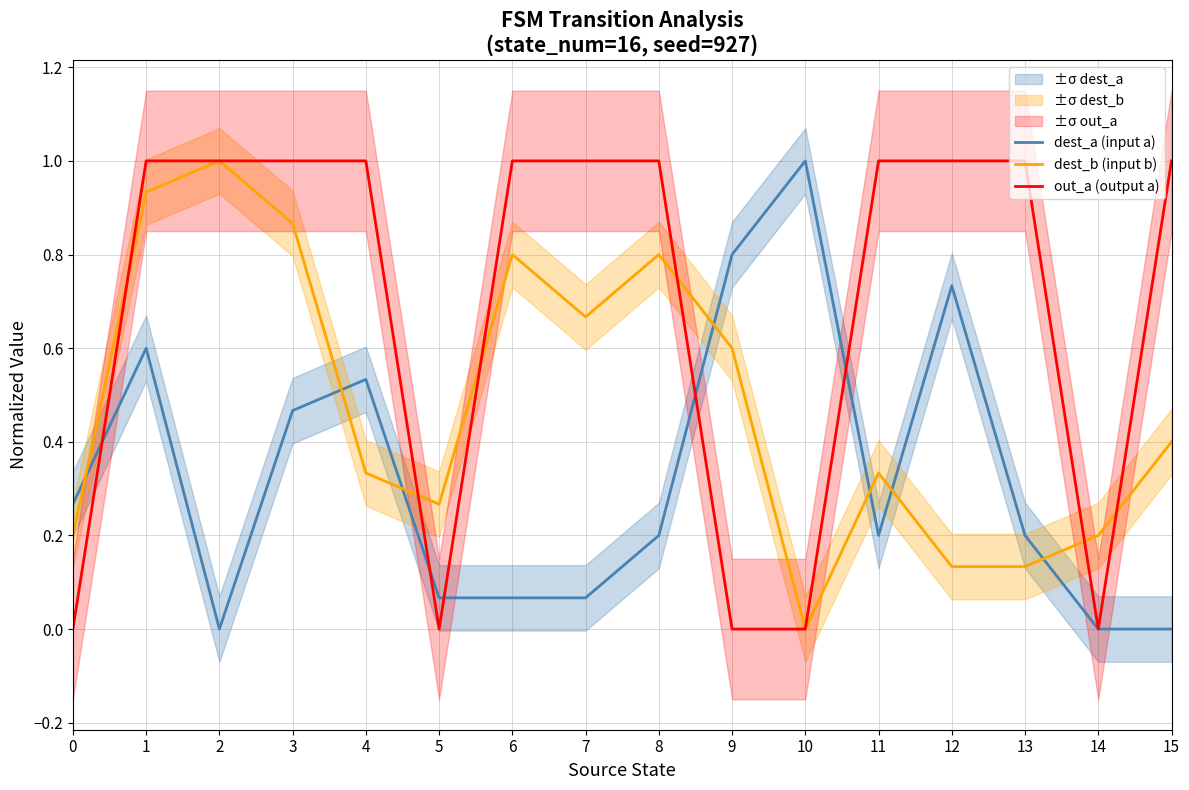

What are all the series names shown in the legend?

dest_a (input a), dest_b (input b), out_a (output a)